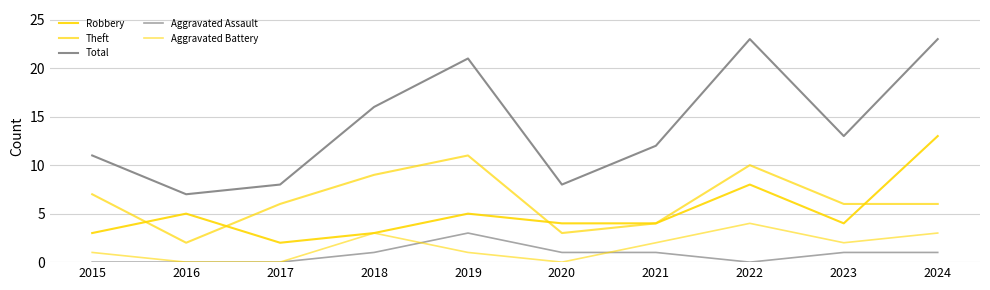

How many lines are shown in the chart?

5